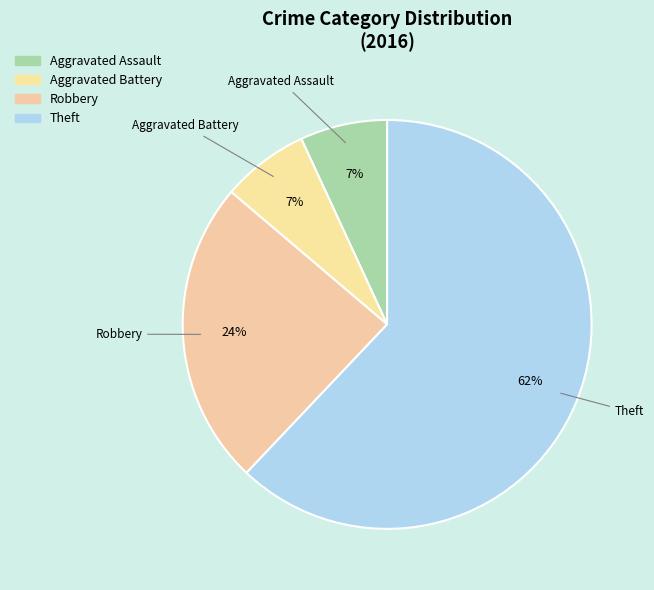

What is the ratio of the value at Aggravated Assault to the value at Aggravated Battery?

1.0